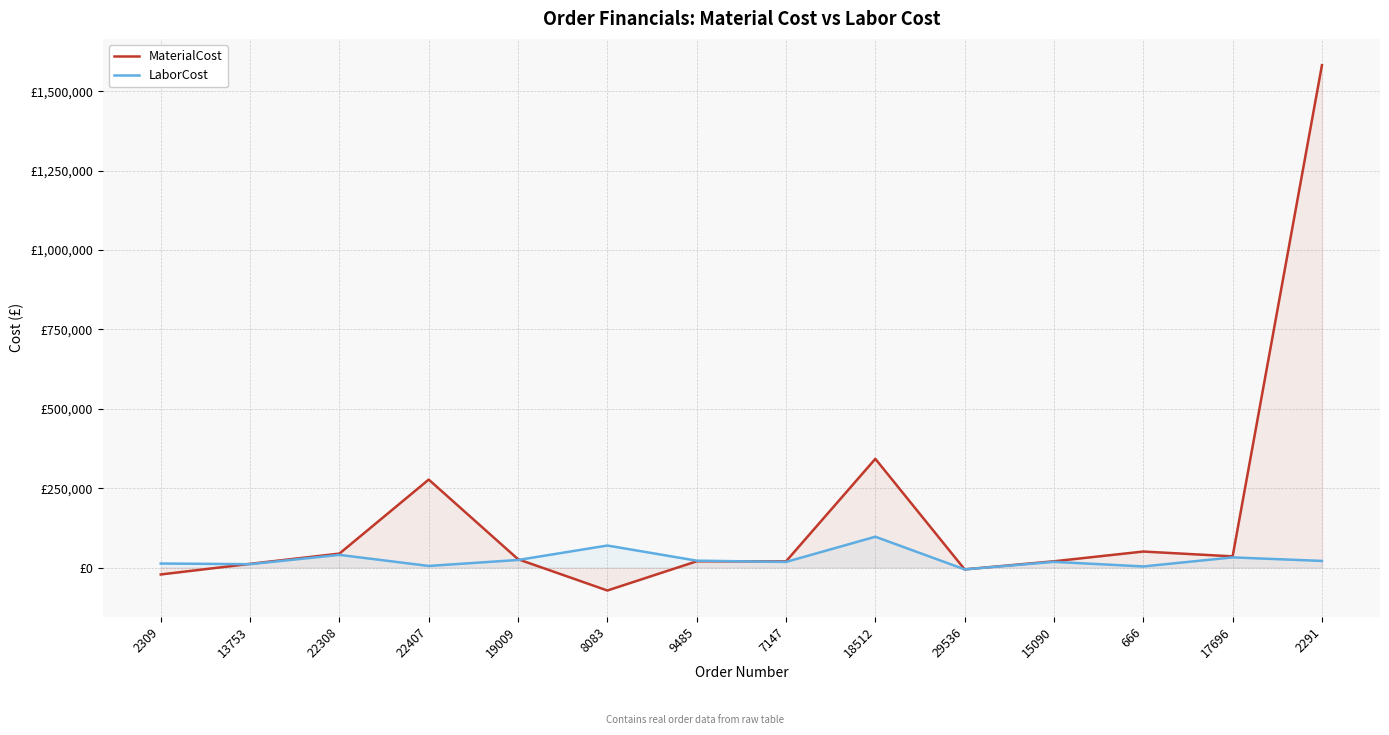

What is the average value of the MaterialCost series?

166392.2